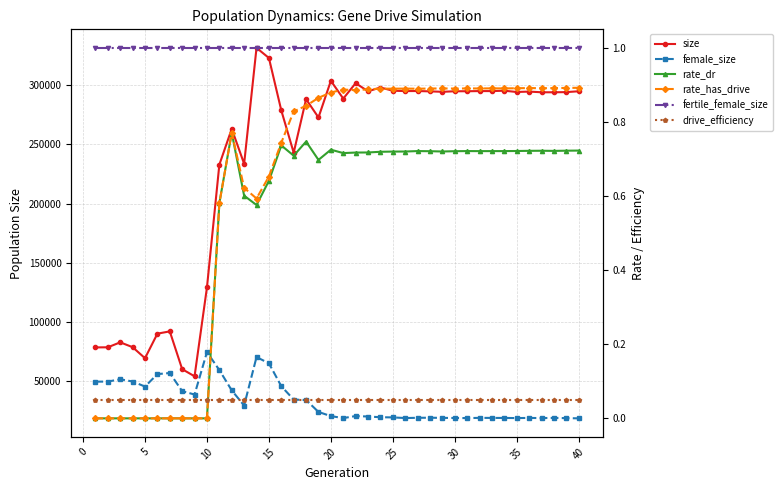

True or false: size has more than 2 interior local peaks.

True